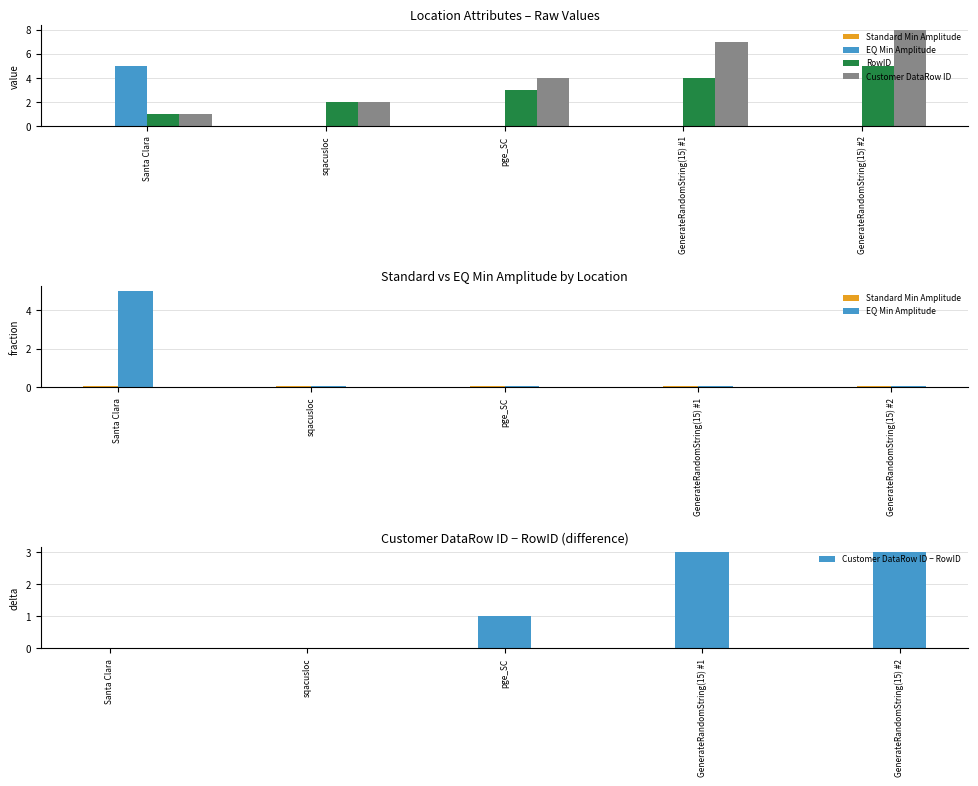

What position from the right is GenerateRandomString(15) #1?

2